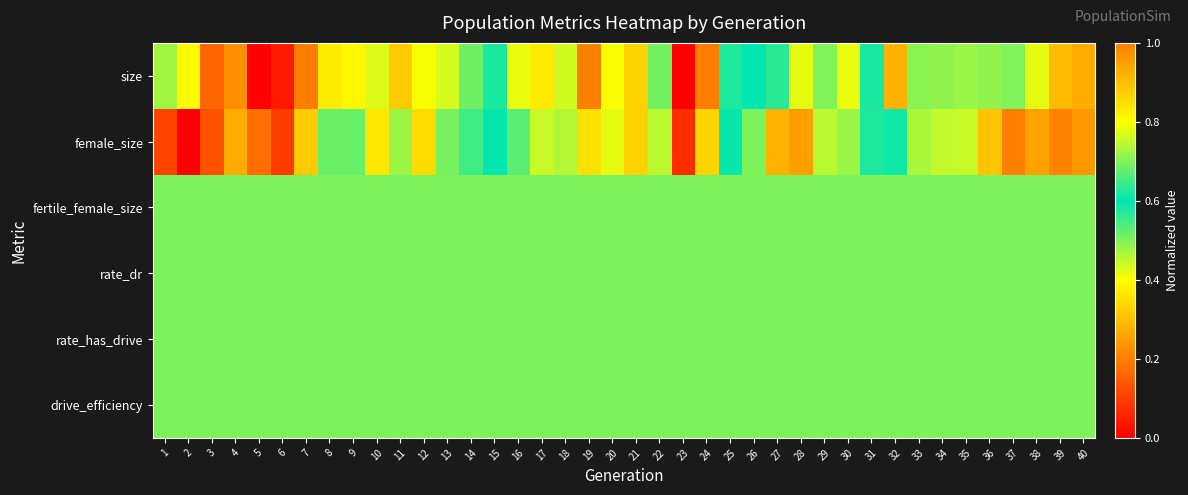

What is the difference between the highest and lowest values at 1?

0.4